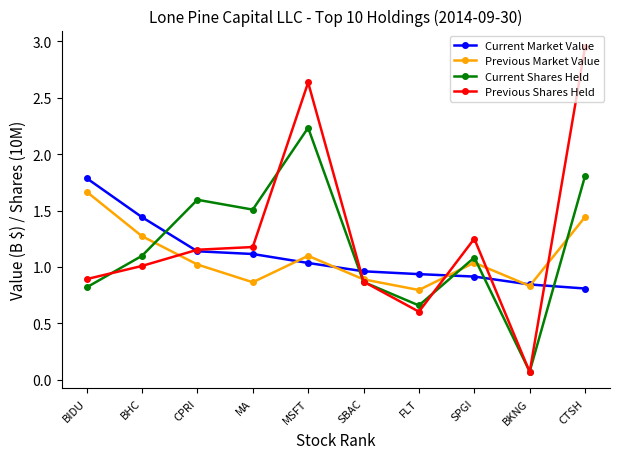

Is it true that Current Market Value equals 1.1 at CTSH?

False